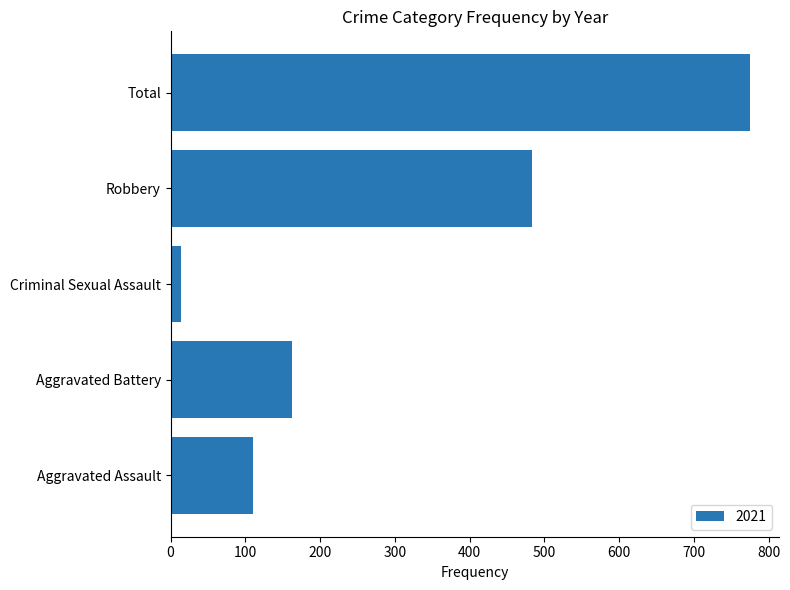

What is the average value?

309